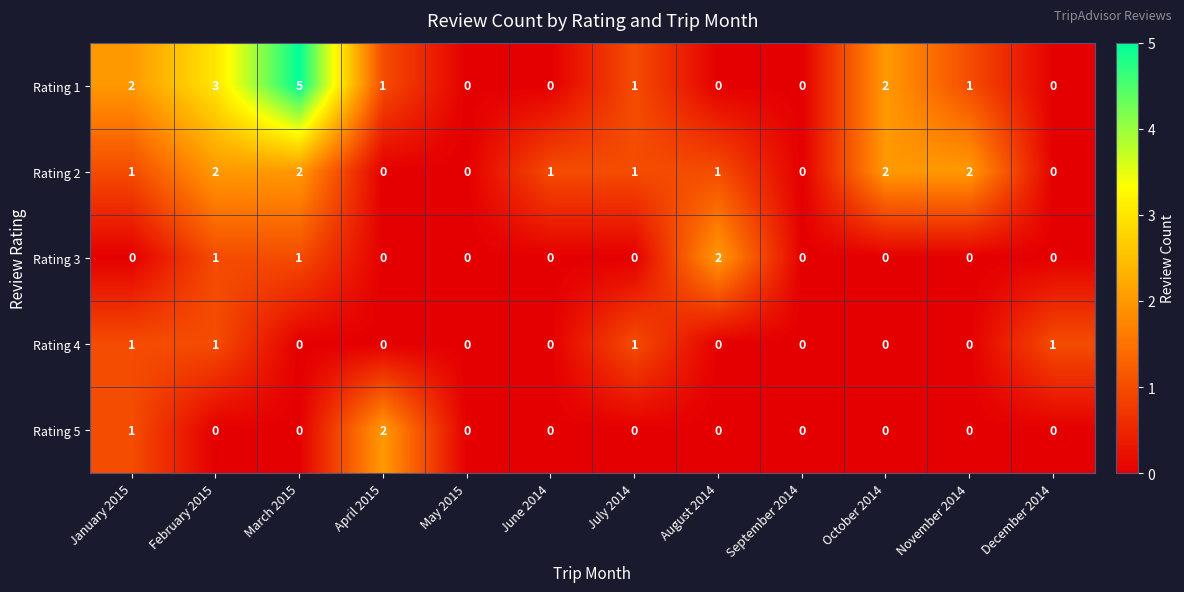

The Rating 1 series shows 1 at July 2014. True or false?

True